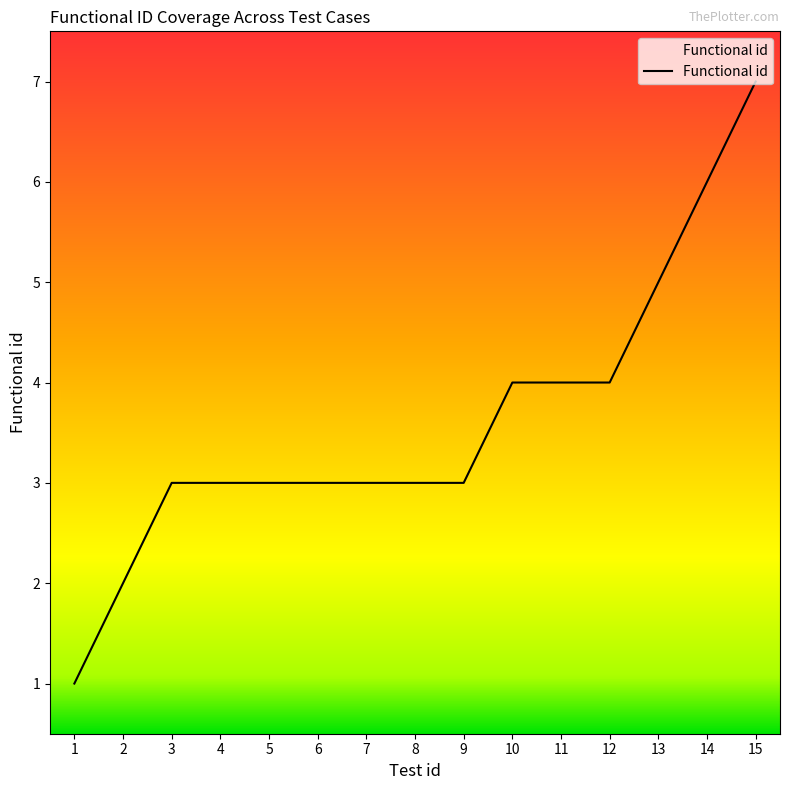

What is the minimum value shown in the chart?

1